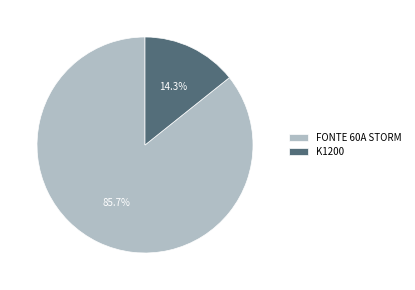

What percentage is the K1200 slice, to the nearest percent?

14%